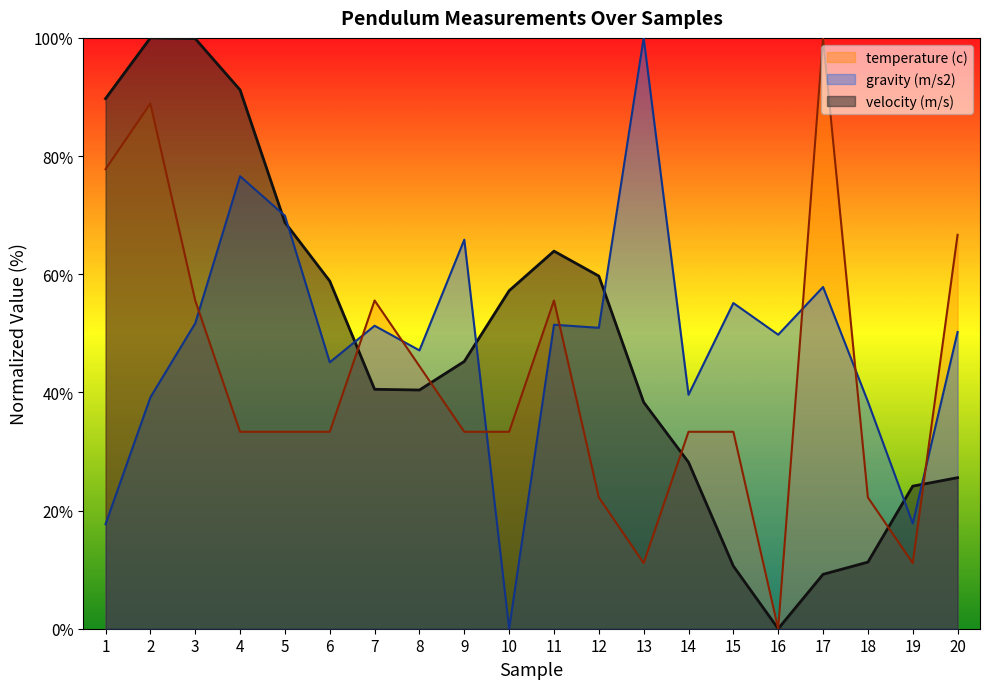

At 14, list the series in order from smallest to largest.

velocity (m/s), temperature (c), gravity (m/s2)